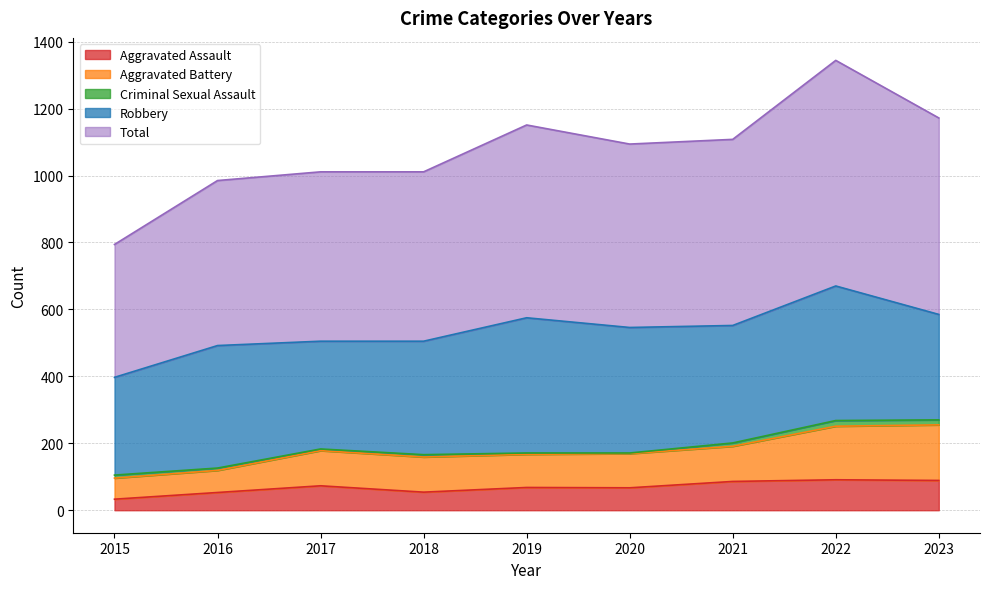

What are all the series names shown in the legend?

Aggravated Assault, Aggravated Battery, Criminal Sexual Assault, Robbery, Total